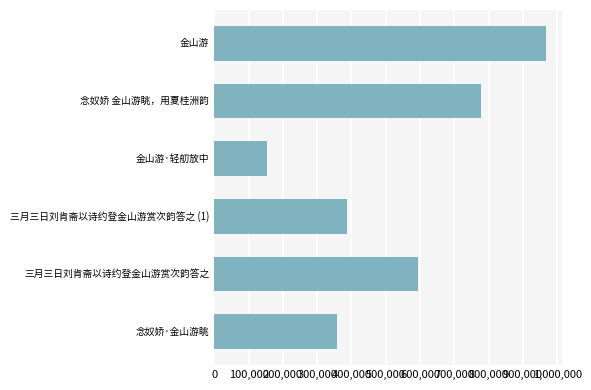

How many series are shown in this chart?

1